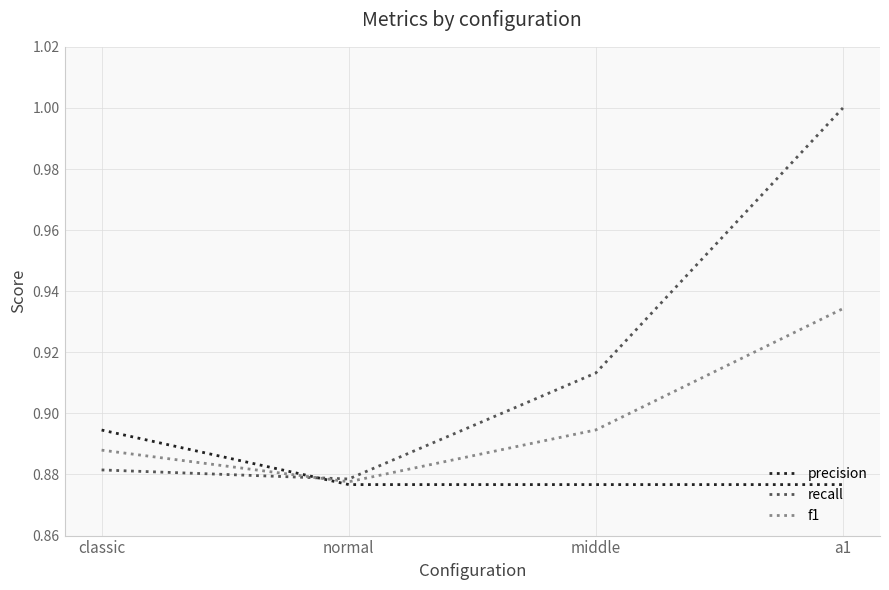

What position from the right is classic?

4